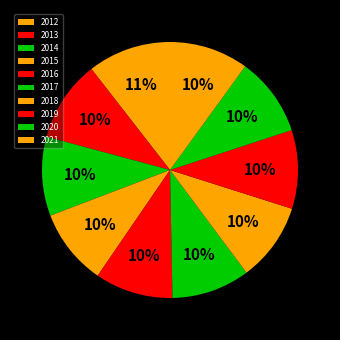

To the nearest percent, what is the average slice percentage?

10%